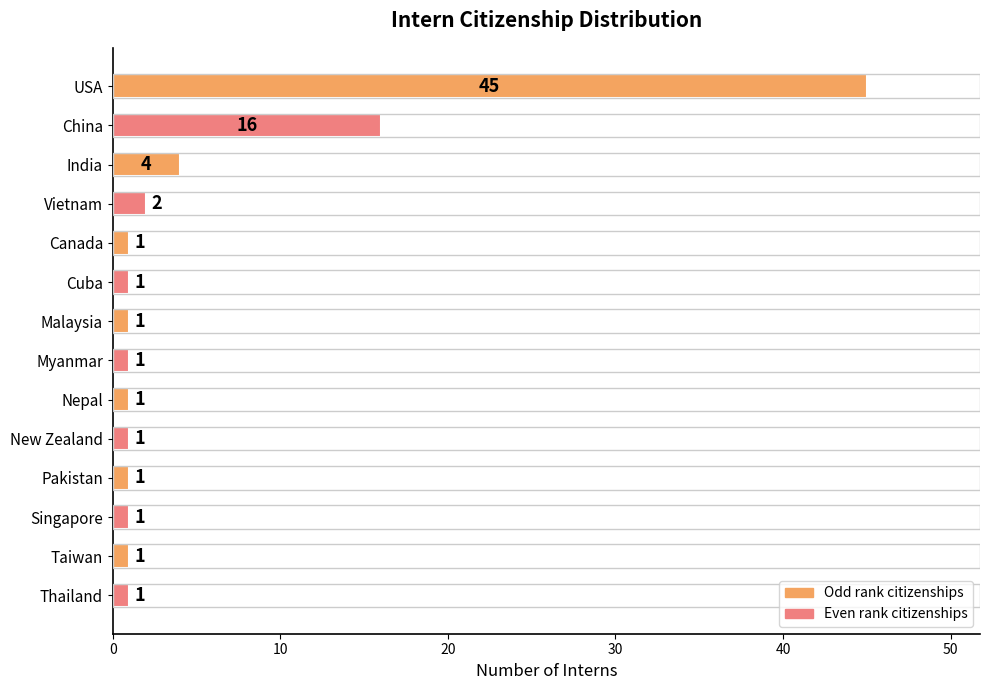

Approximately how many times larger is the value at China compared to Canada?

16.0